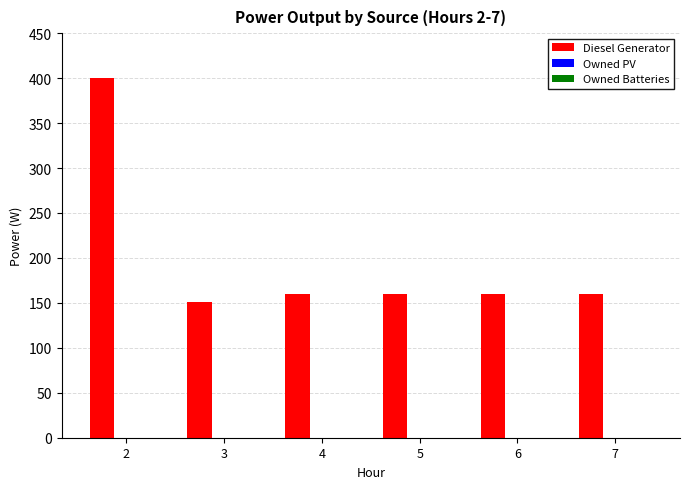

What is the maximum value shown in the chart?

400